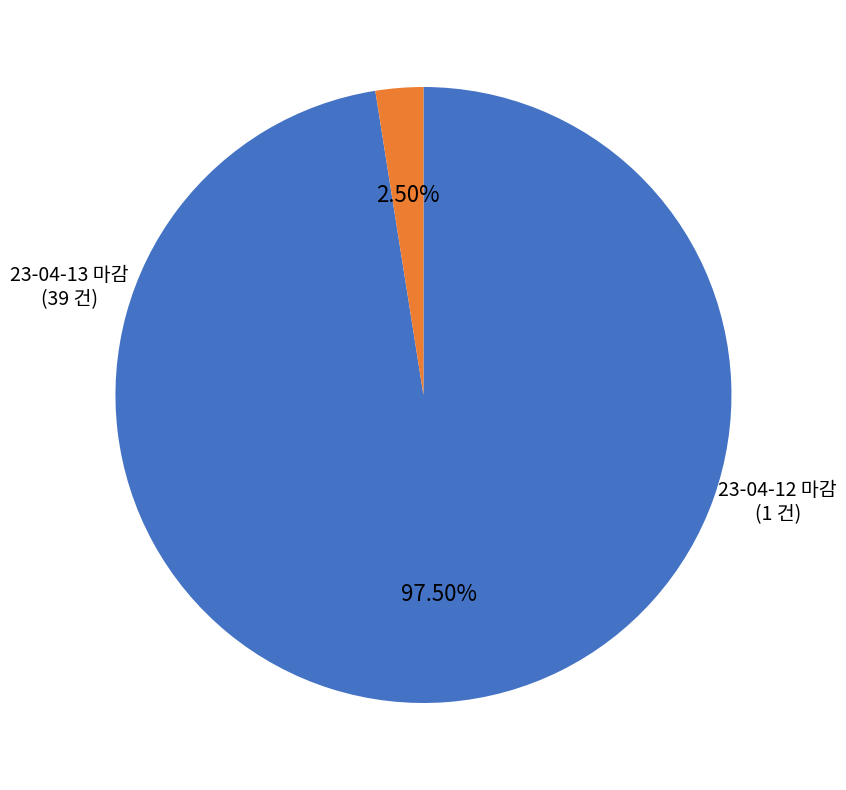

Is there a majority slice in this chart?

Yes